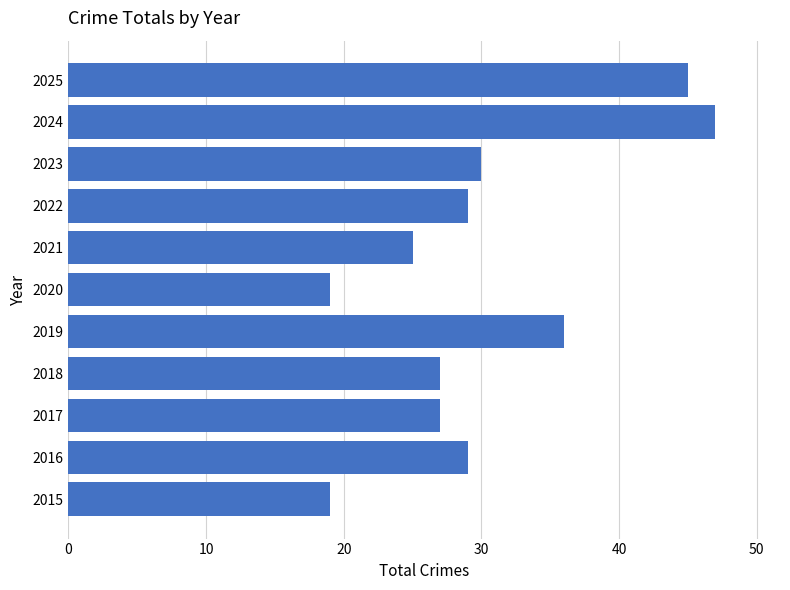

Is it true that the value at 2019 is 36?

True